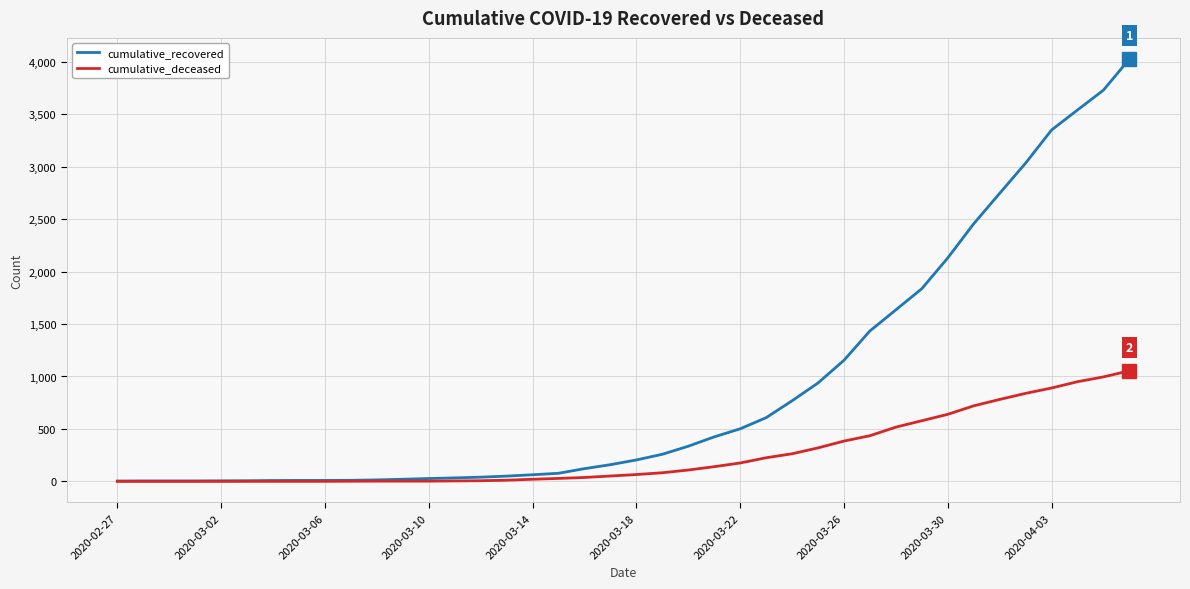

Which series has the largest total across all categories?

cumulative_recovered